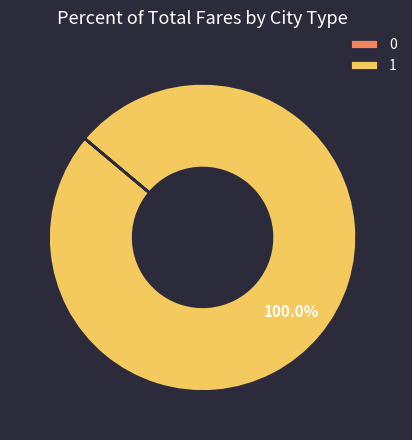

Is there any slice that represents more than half of the pie?

Yes